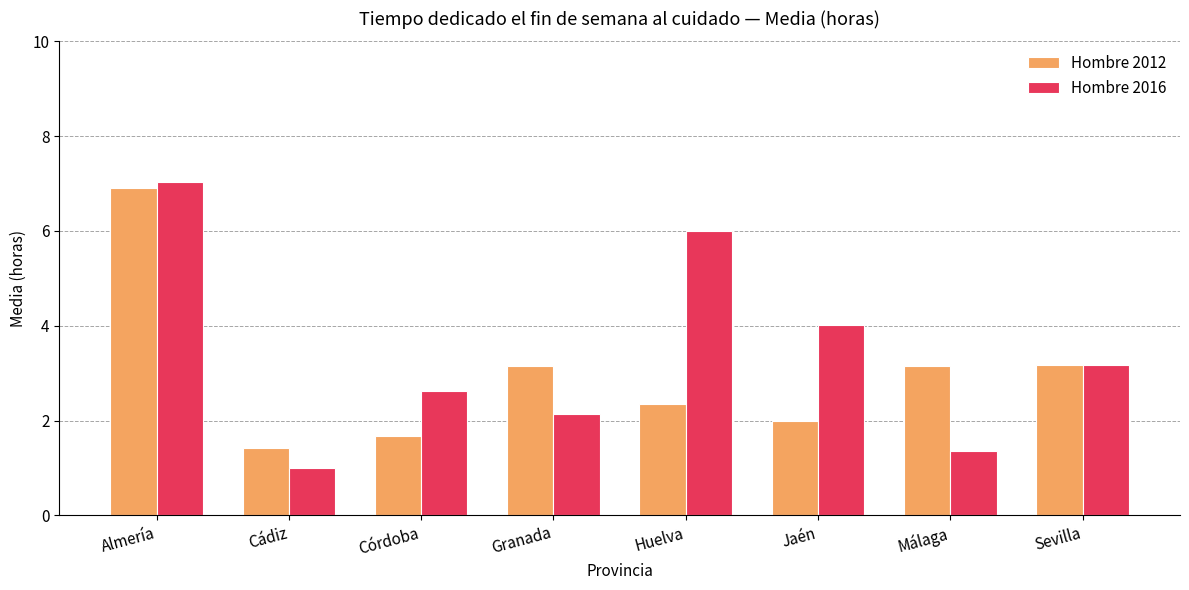

How many values in the Hombre 2016 series are below 3?

4